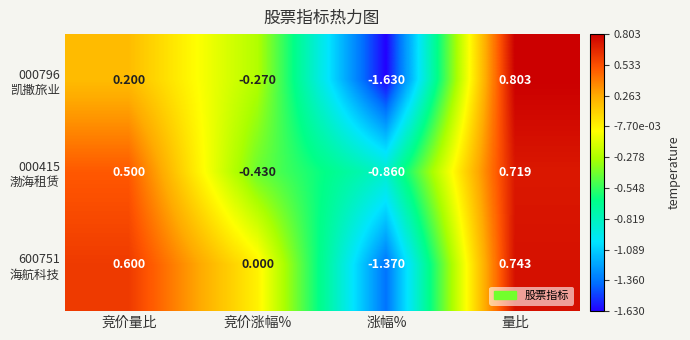

At which category is the sum across all series the highest?

量比